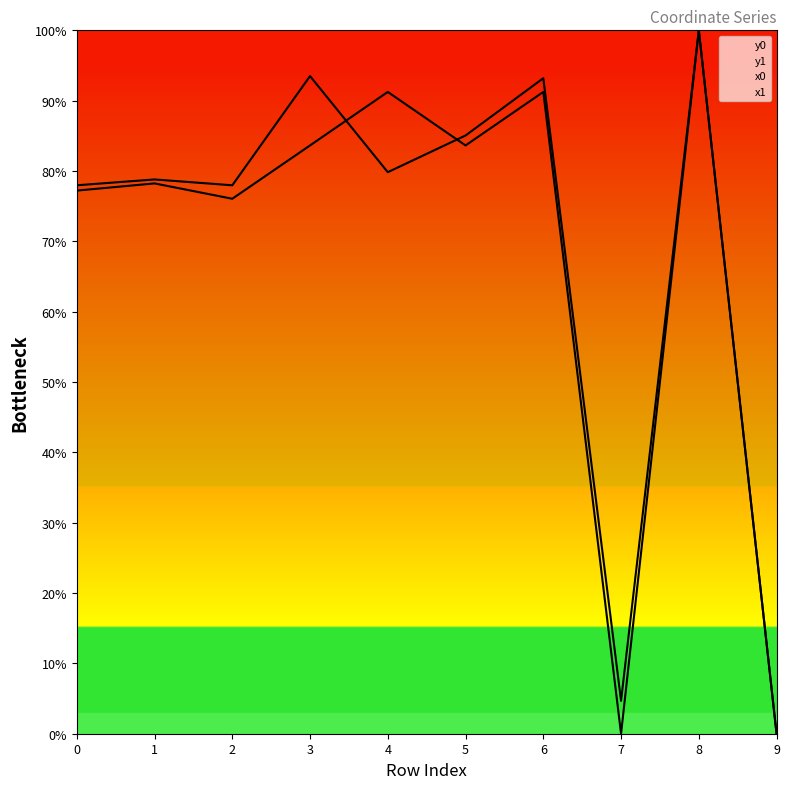

True or false: y0 has more than 0 interior local peaks.

True